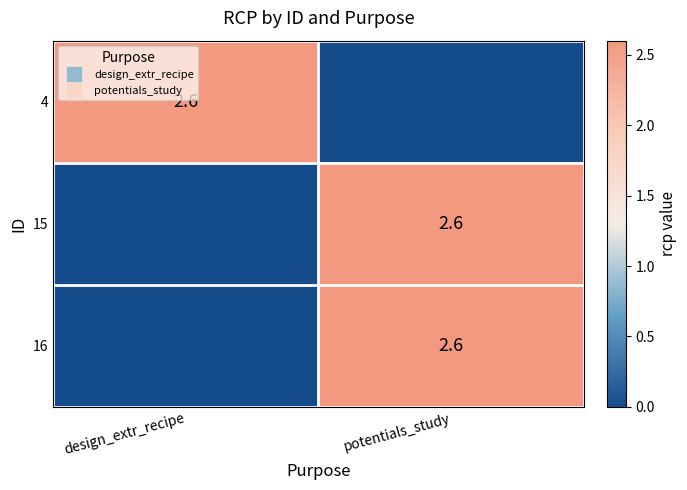

Which series has the largest total across all categories?

4